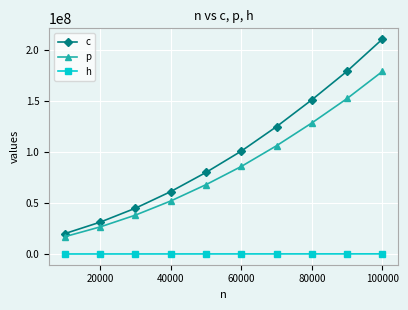

What is the lowest value of the p series?

17027212